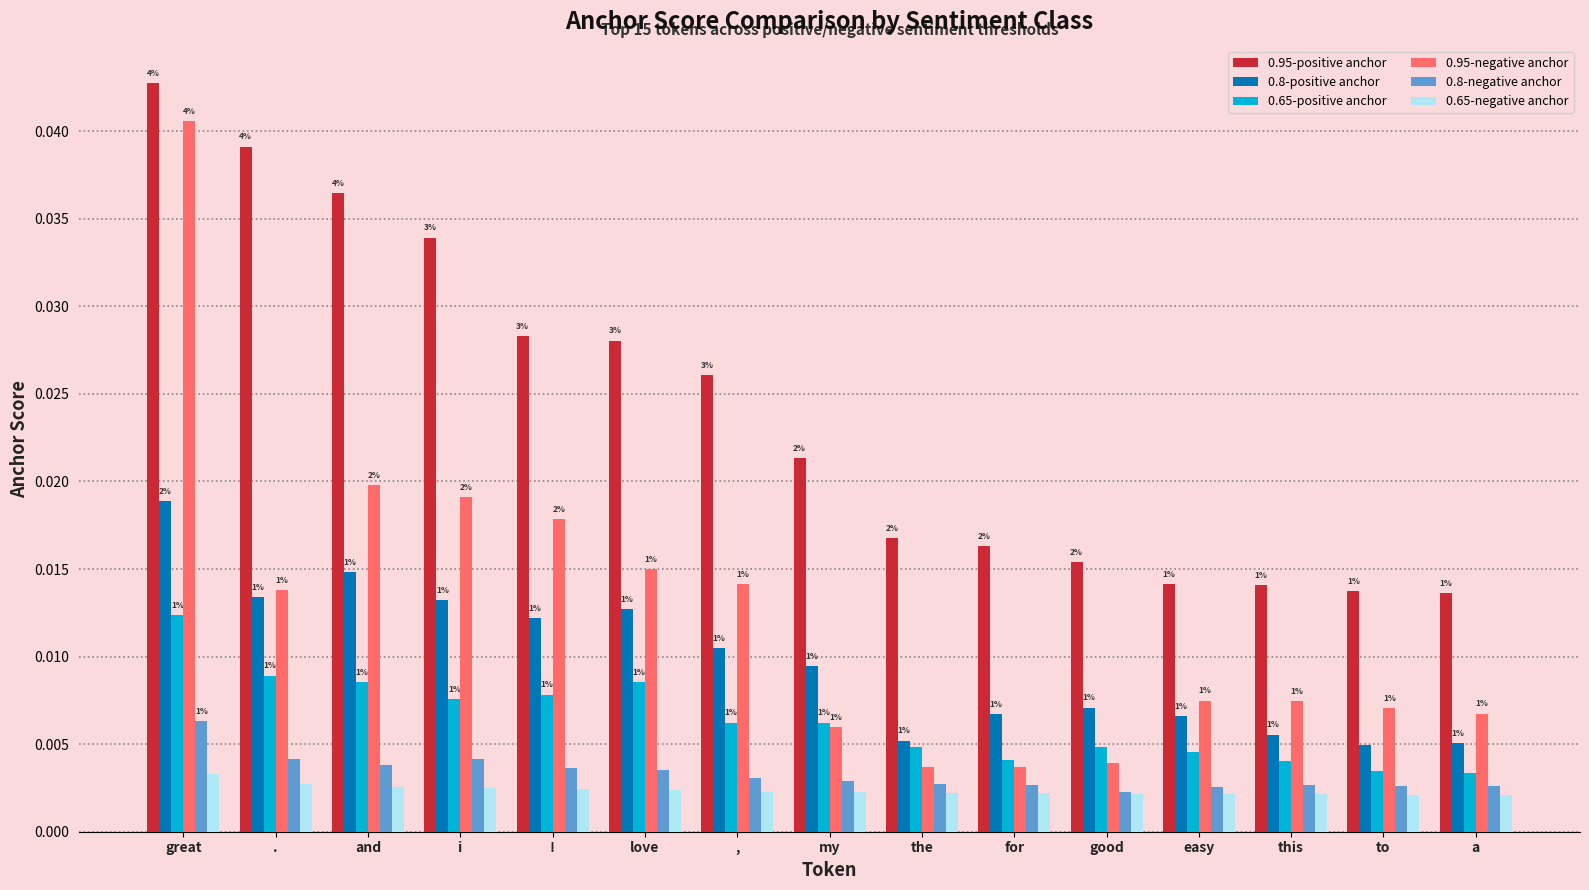

How many bars are there in total?

90